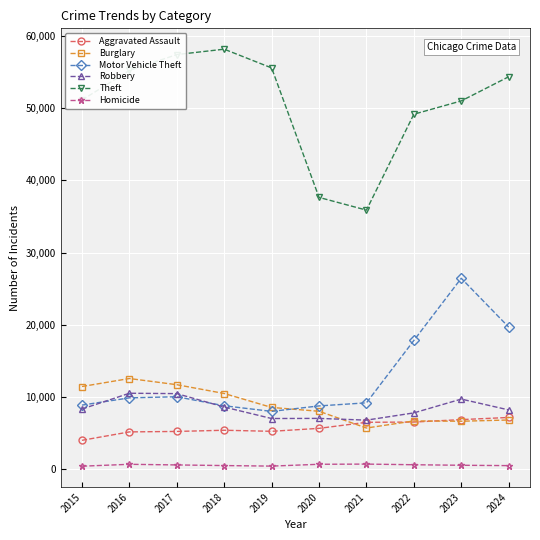

What is the total value across all series at 2022?

88694